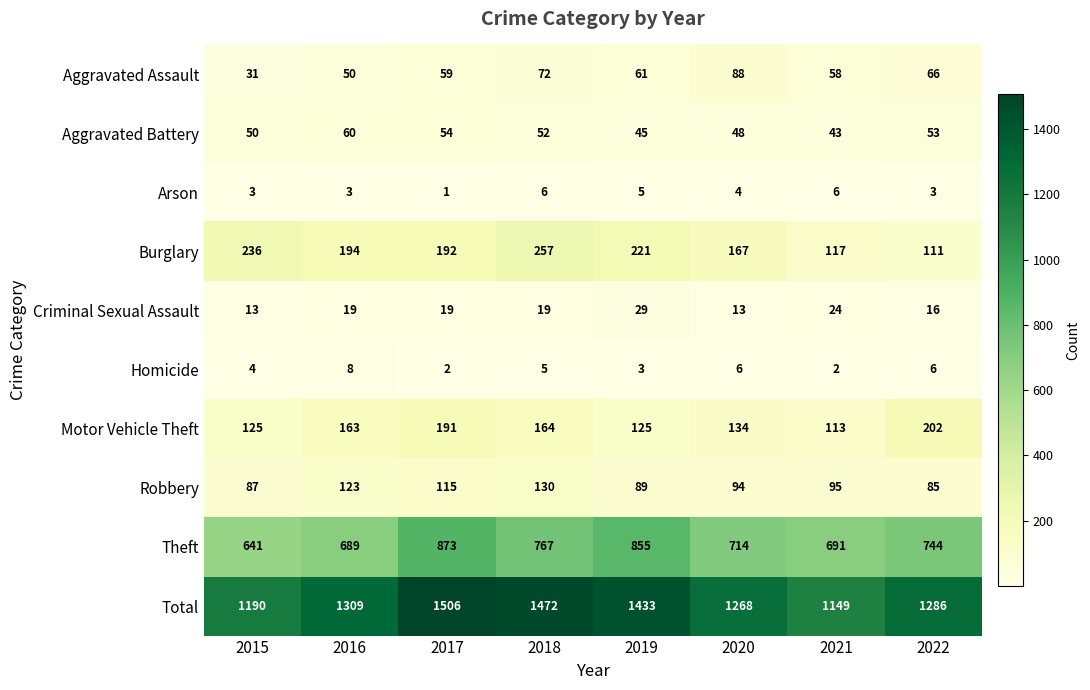

At how many categories does at least one series exceed 1138?

8